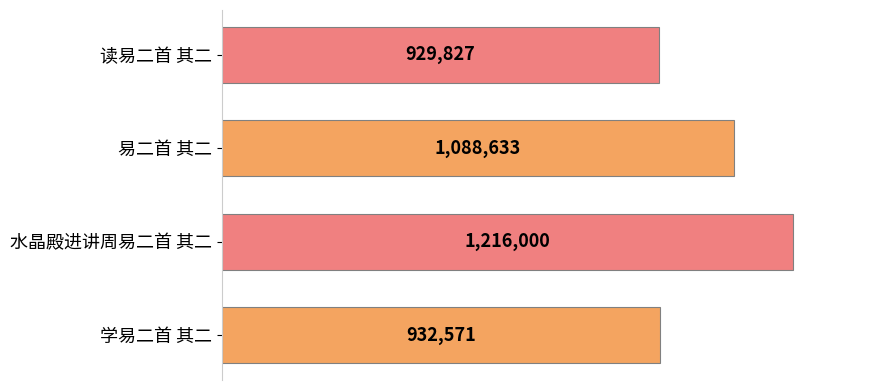

Does the chart contain any negative values?

No